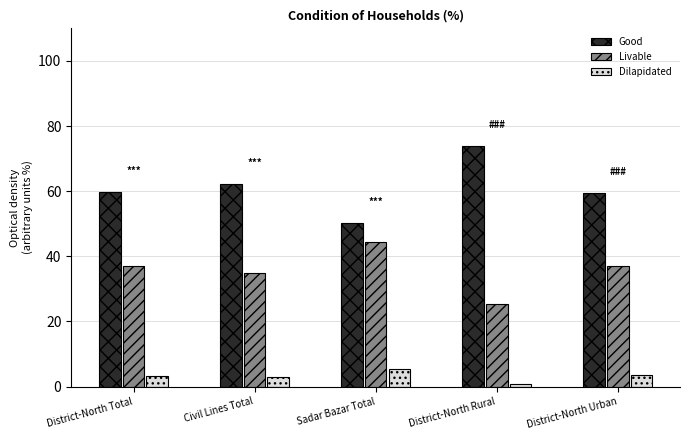

At how many categories does at least one series exceed 22?

5